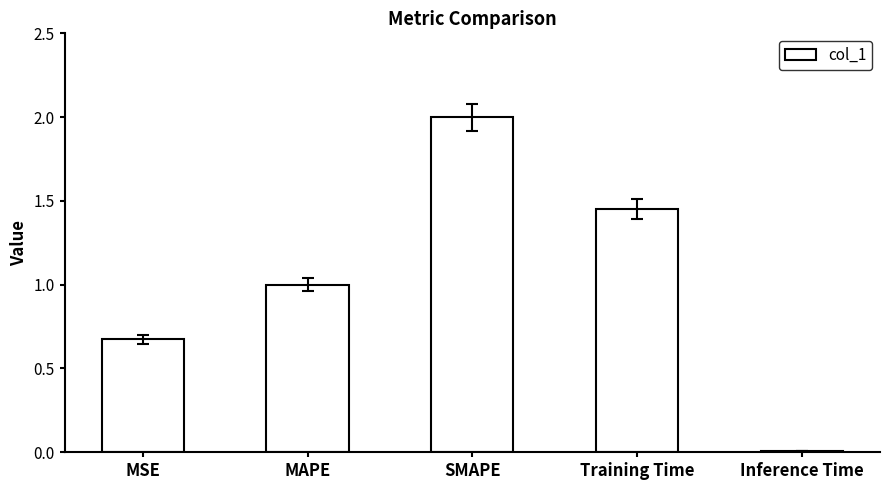

Between MAPE and SMAPE, which is larger?

SMAPE